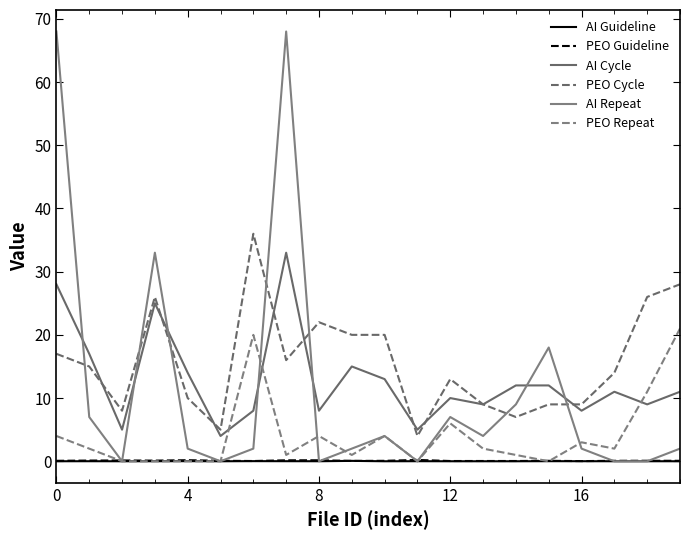

Is this an area chart (filled region under the line)?

No